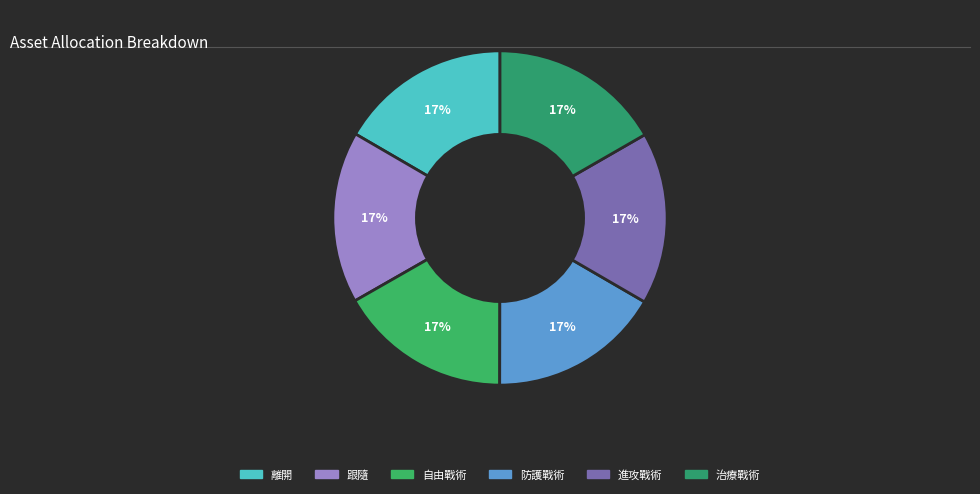

Rank the categories by value from highest to lowest.

自由戰術, 治療戰術, 進攻戰術, 防護戰術, 跟隨, 離開